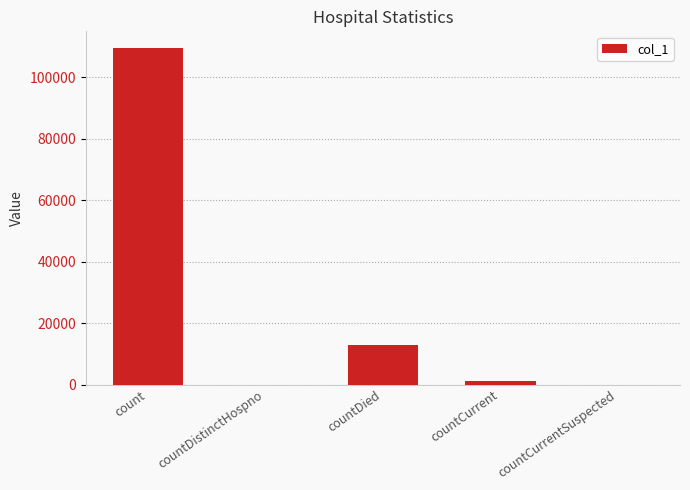

What is the greatest value displayed?

109454